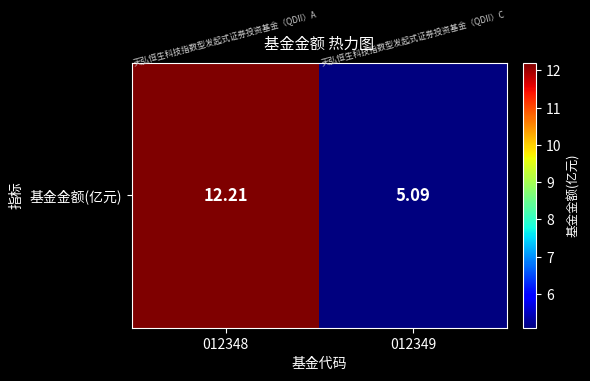

What is the difference between the values at 012348 and 012349?

7.1